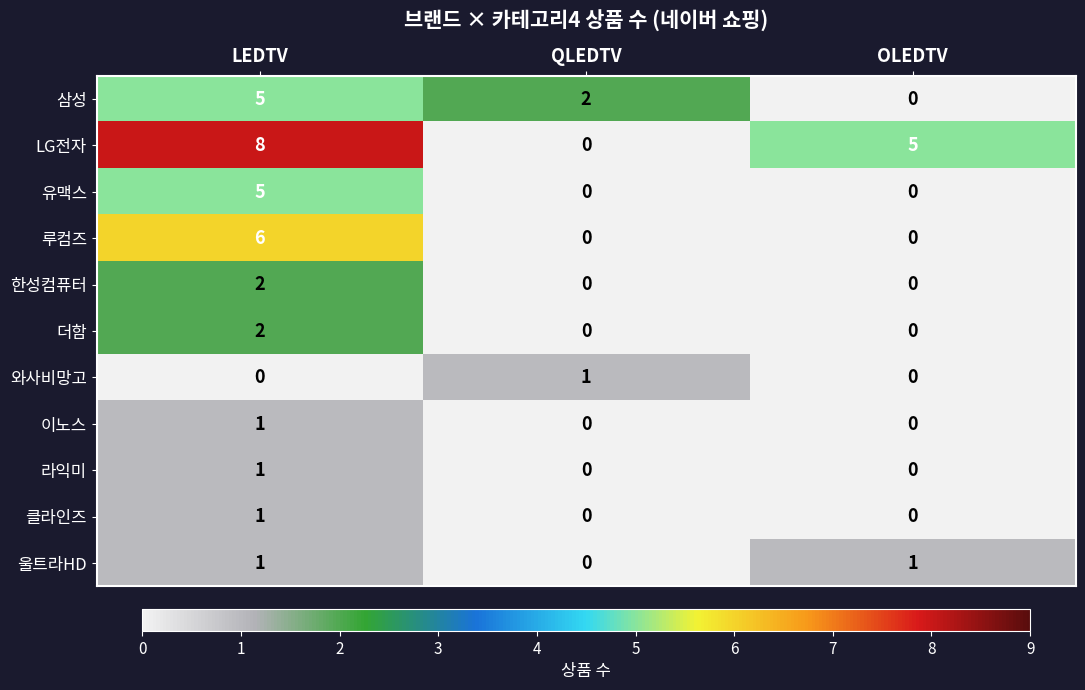

At which category is the sum across all series the highest?

LEDTV